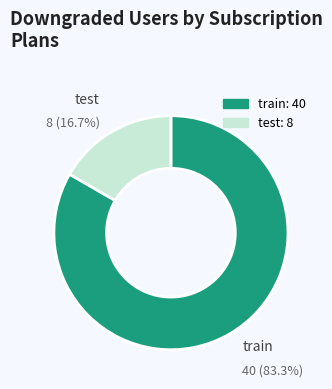

How many segments does this pie chart have?

2